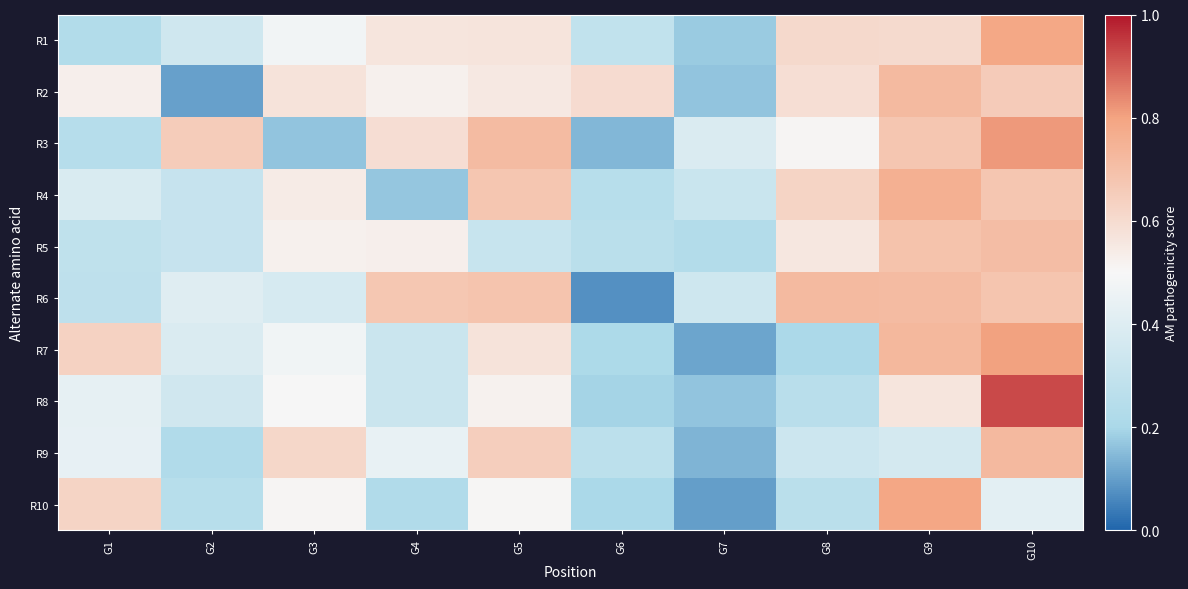

At G2, list the series in order from smallest to largest.

R2, R9, R10, R5, R4, R1, R8, R7, R6, R3